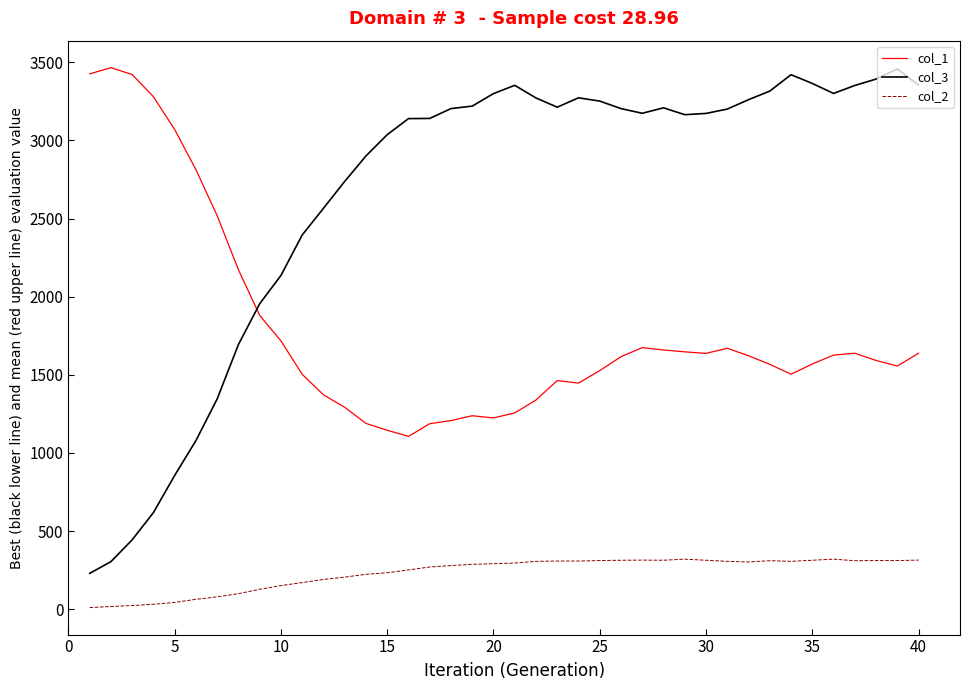

Which series has the largest total across all categories?

col_3